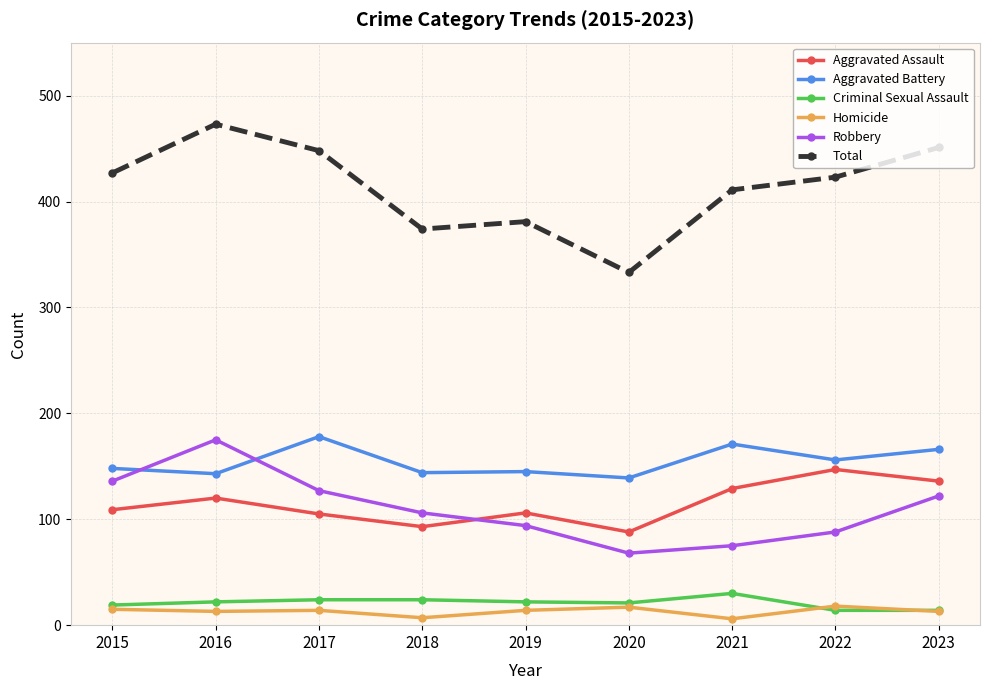

How many lines are shown in the chart?

6